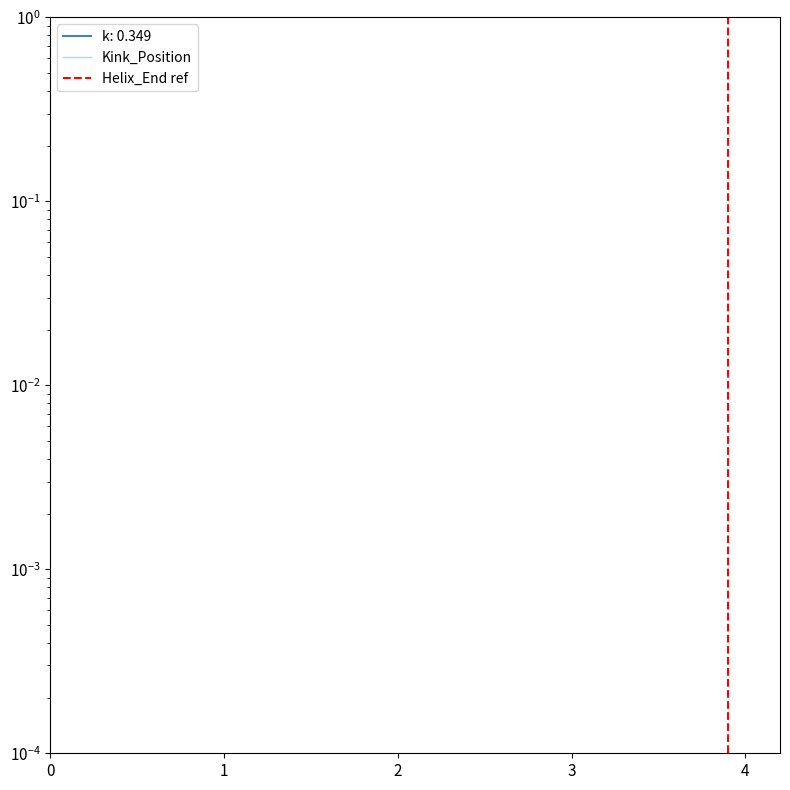

True or false: Kink_Position has more than 1 points higher than both neighbors.

True